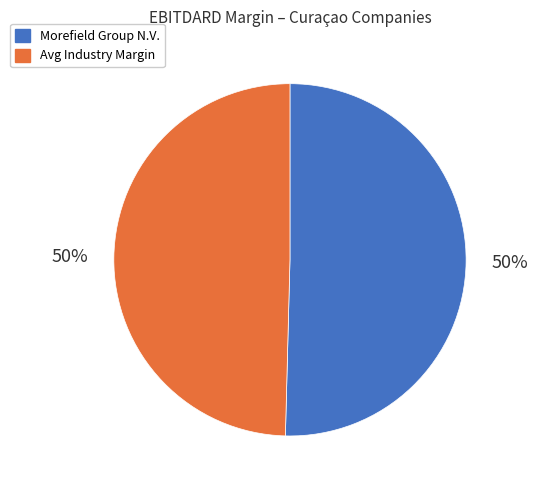

To the nearest percent, what is the average slice percentage?

50%